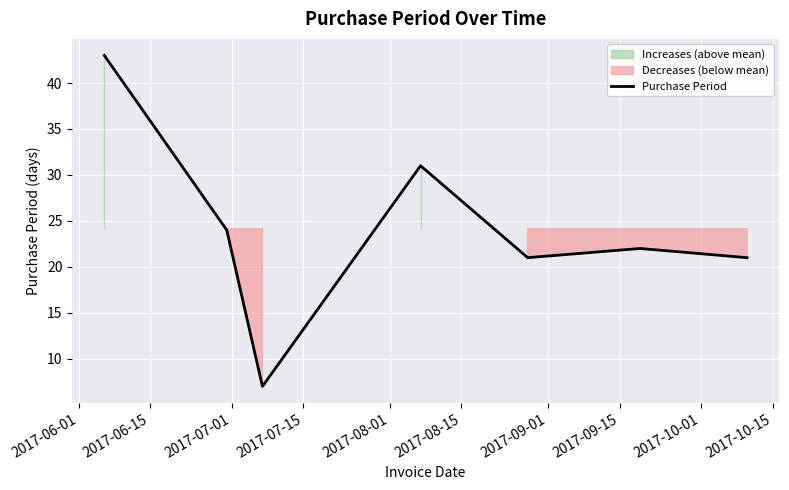

What is the minimum value for Purchase Period?

7